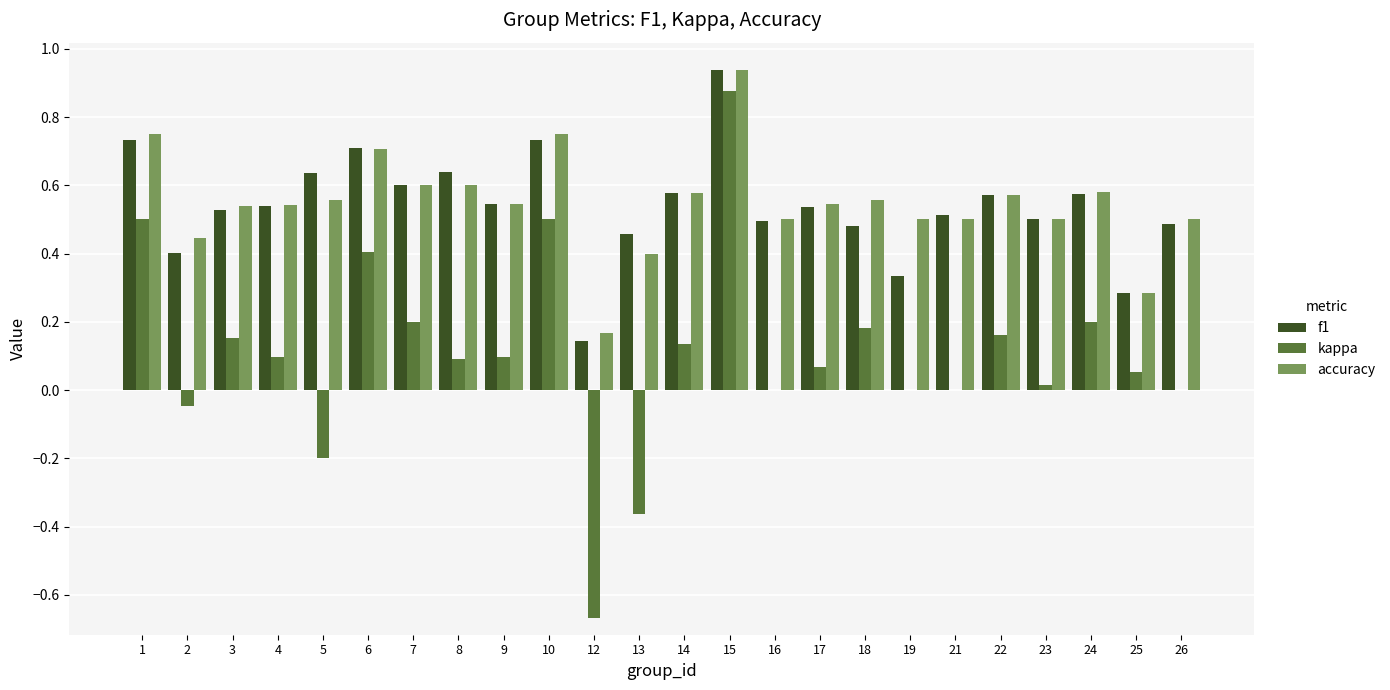

What is the sum of all f1 values?

13.0